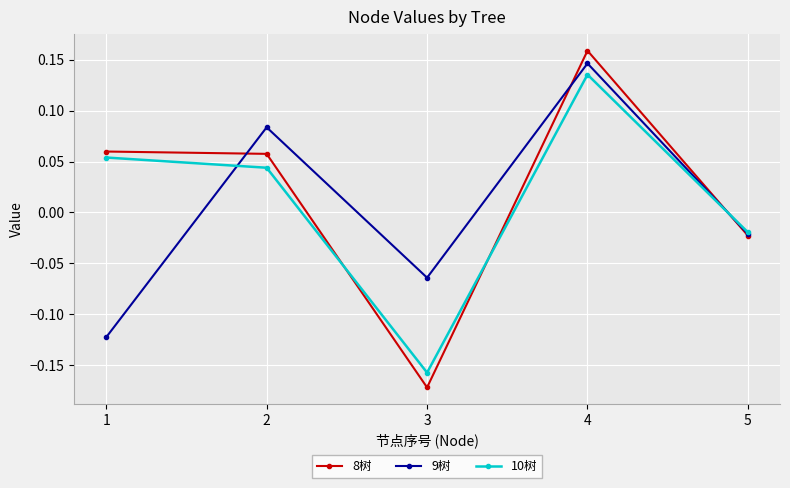

At which label is 8树 closest to 0?

5